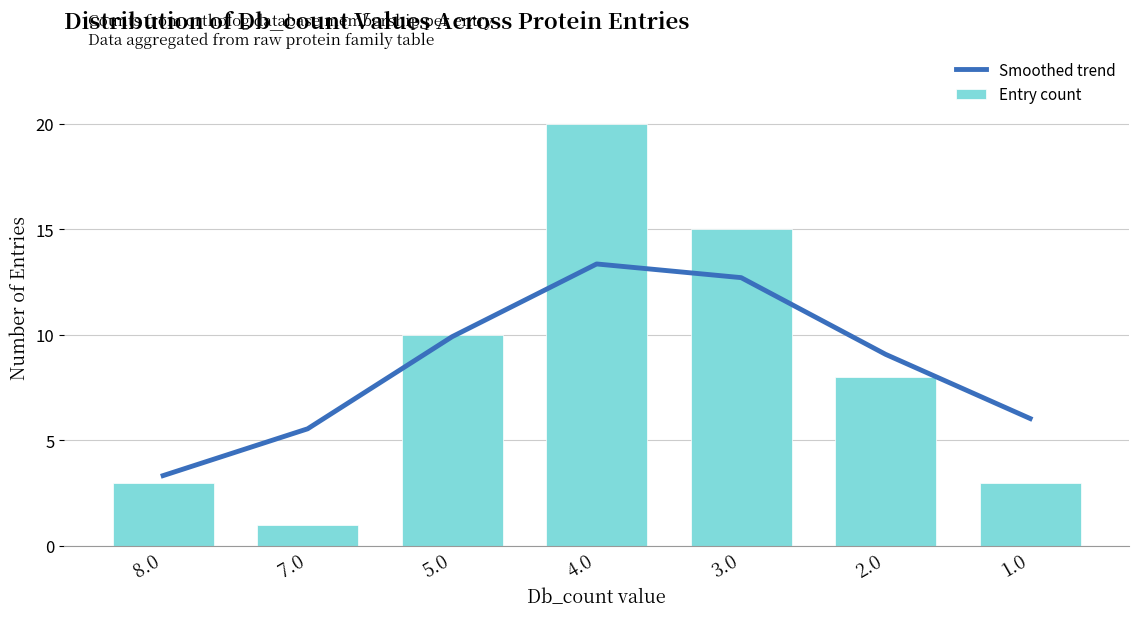

What is the difference between the highest and lowest values at 2.0?

1.1